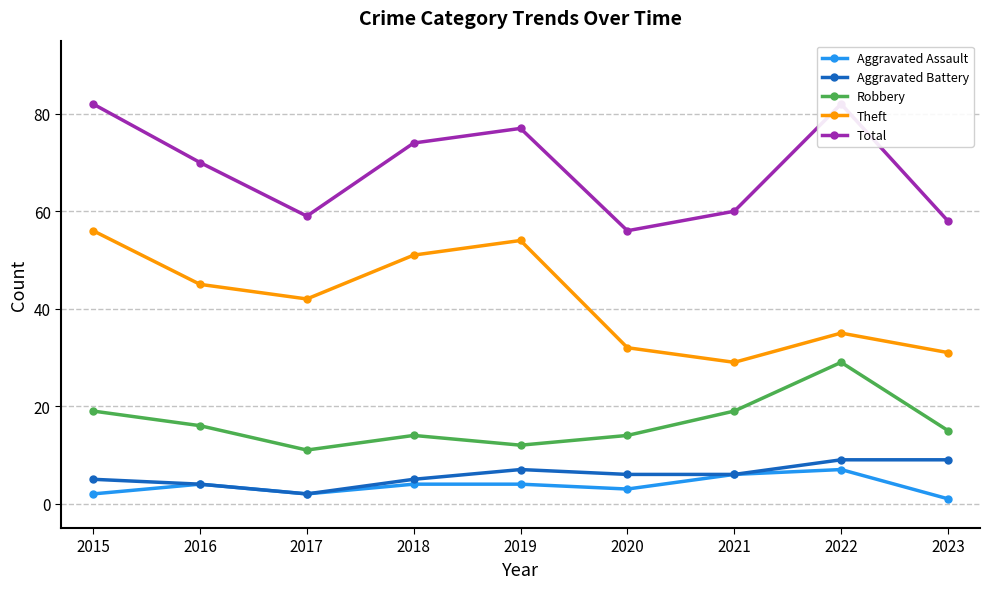

How many interior local valleys does the Aggravated Assault series have?

2